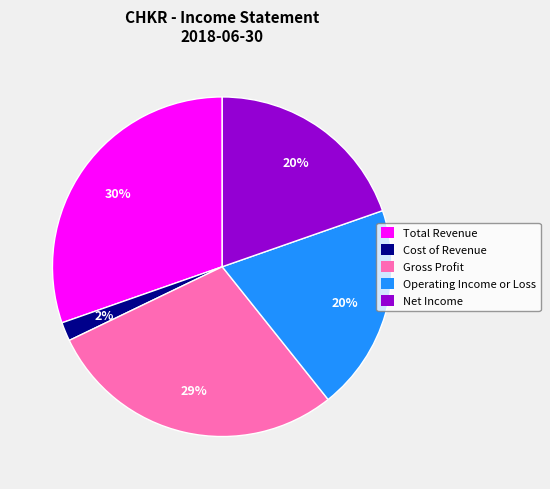

To the nearest percent, what is the average slice percentage?

20%